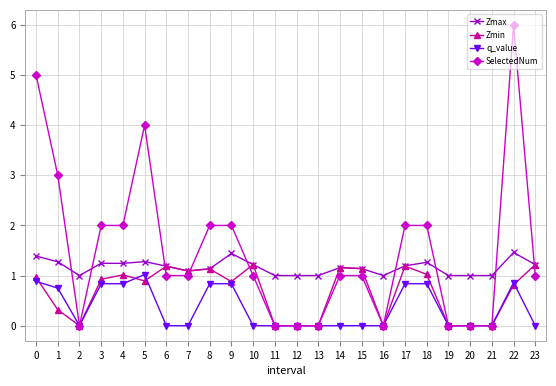

At which category does SelectedNum reach its first local valley?

2